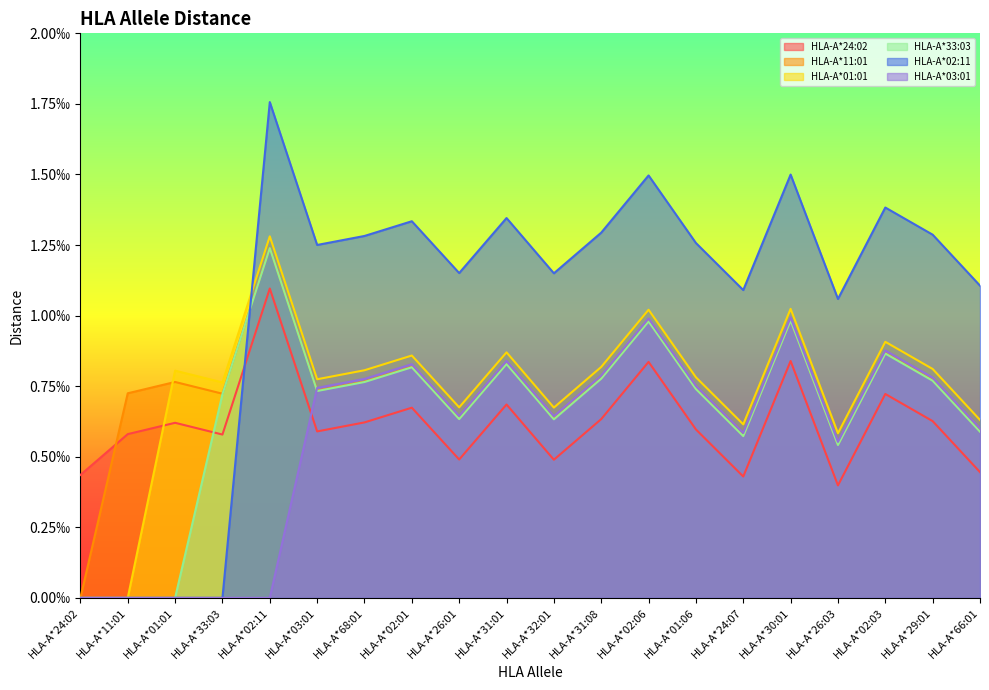

How many interior local peaks does the HLA-A*24:02 series have?

7